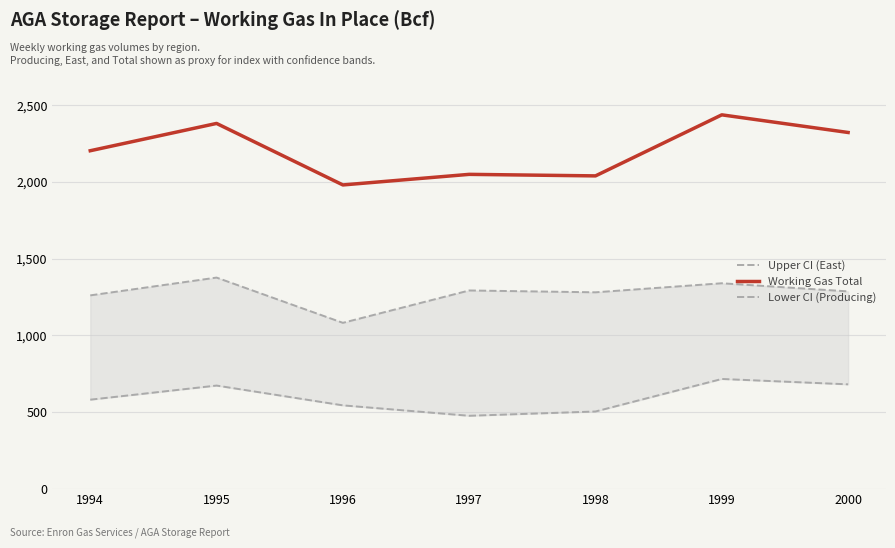

Reading left to right, what are all the values shown in this chart?

Upper CI (East): 1994=1260	1995=1376	1996=1081	1997=1292	1998=1280	1999=1339	2000=1286
Working Gas Total: 1994=2203	1995=2381	1996=1980	1997=2049	1998=2039	1999=2437	2000=2322
Lower CI (Producing): 1994=580	1995=672	1996=543	1997=475	1998=503	1999=715	2000=680